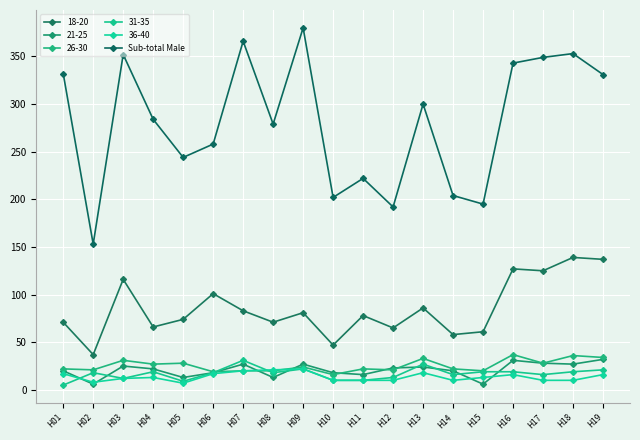

How many series are shown in this chart?

6